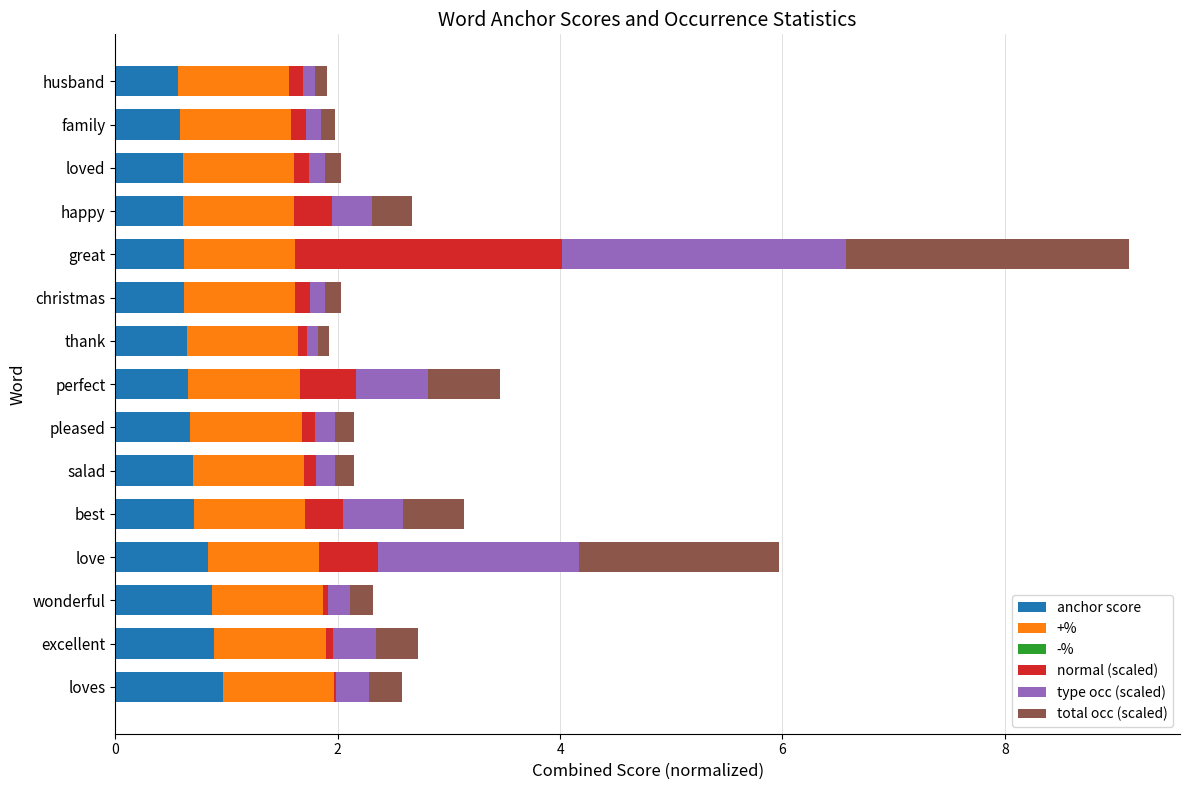

The anchor score series shows 1.2 at love. True or false?

False